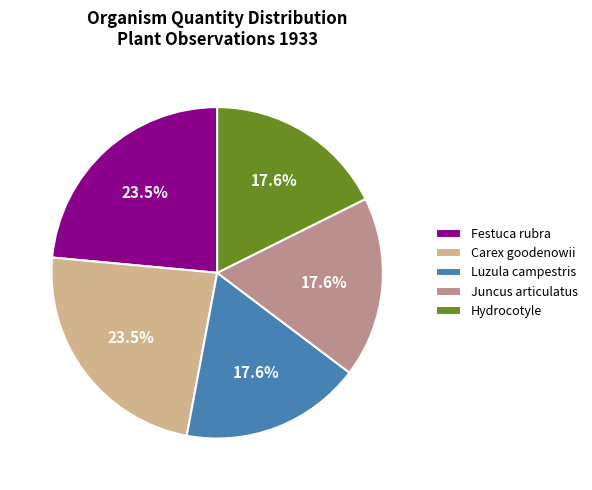

To the nearest percent, what is the difference between the largest and smallest slice percentages?

6%